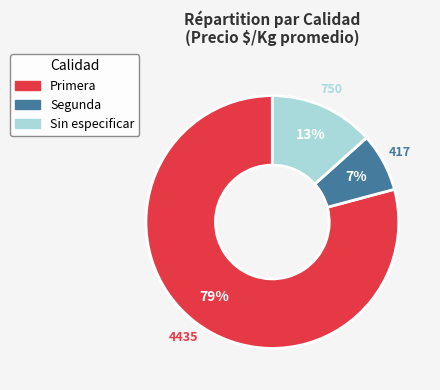

To the nearest percent, what percentage of the pie is Segunda?

7%